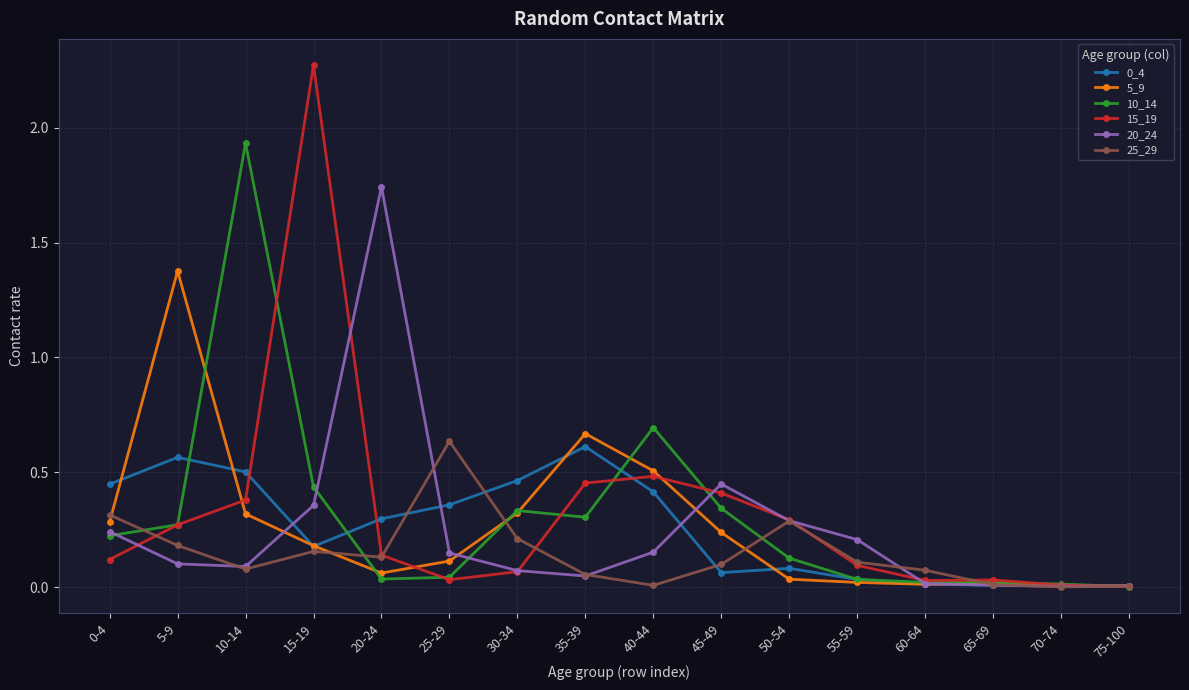

True or false: 15_19 has a value of 0.0 at 70-74.

True